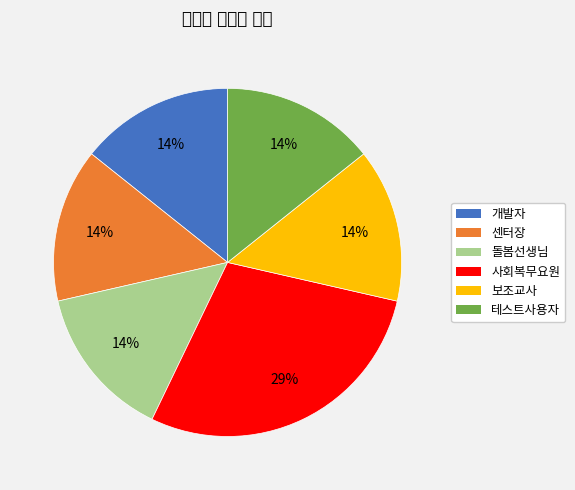

Combined, what portion of the pie is 개발자 and 테스트사용자?

28.6%